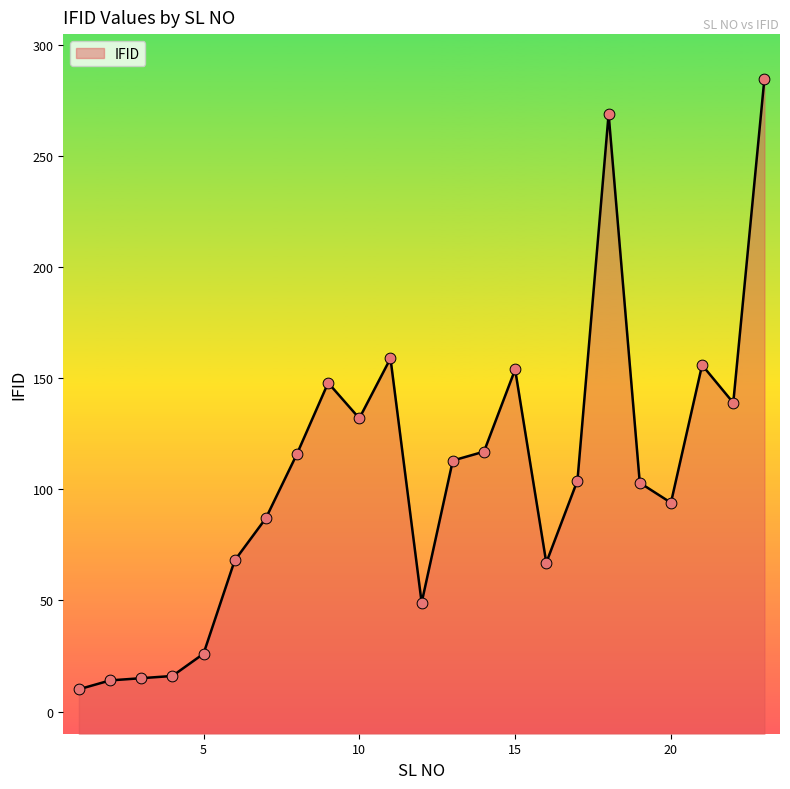

What is the ratio of the value at 6 to the value at 3?

4.5